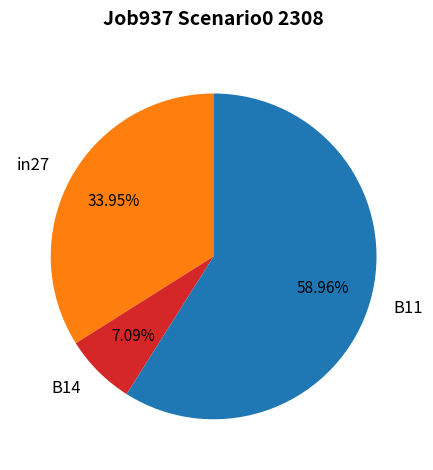

True or false: in27 accounts for 34% of the total.

True